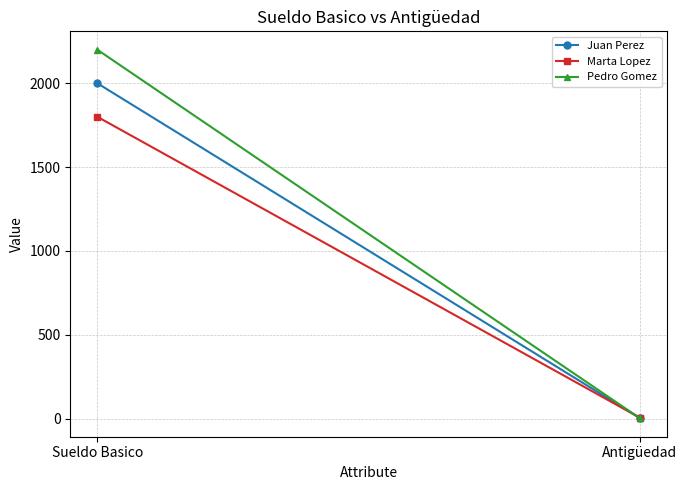

What is the value of the Marta Lopez point at the 2nd from the left?

5